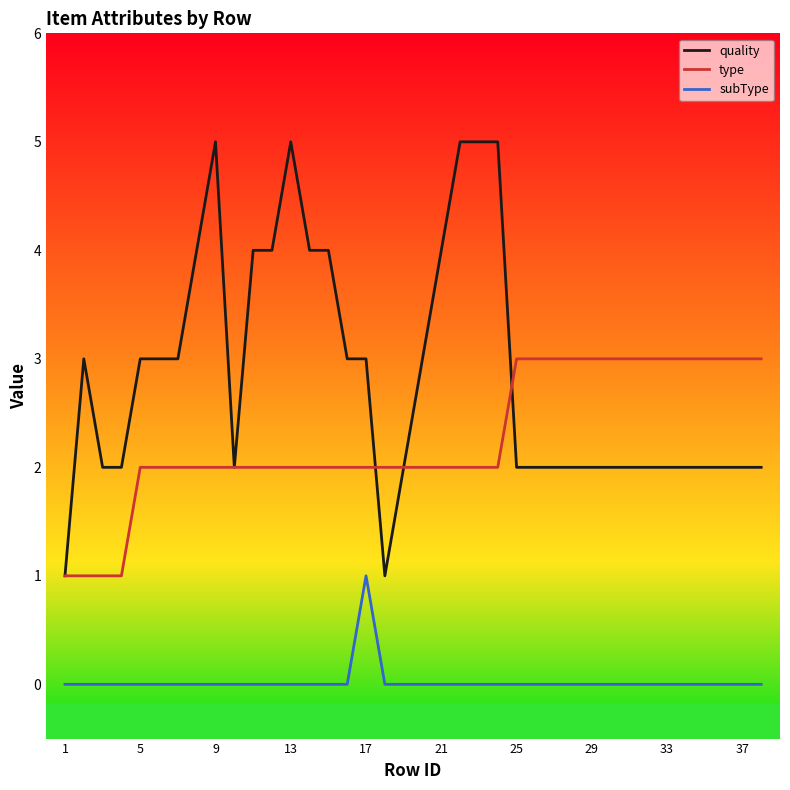

True or false: subType and quality cross at least once.

False